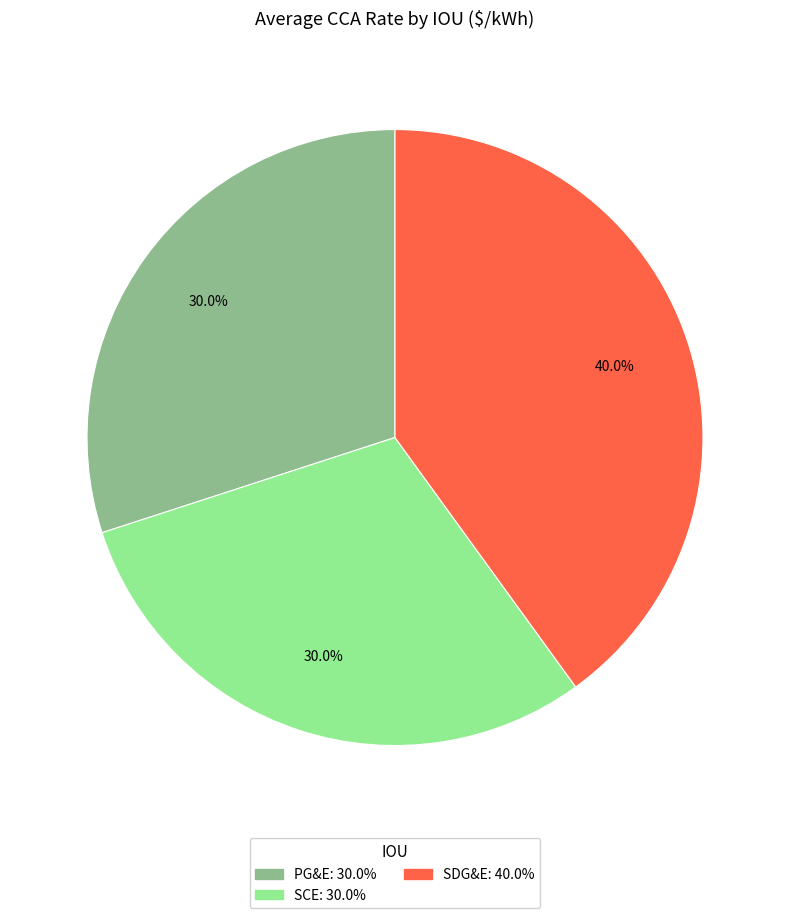

Does any single category account for the majority?

No